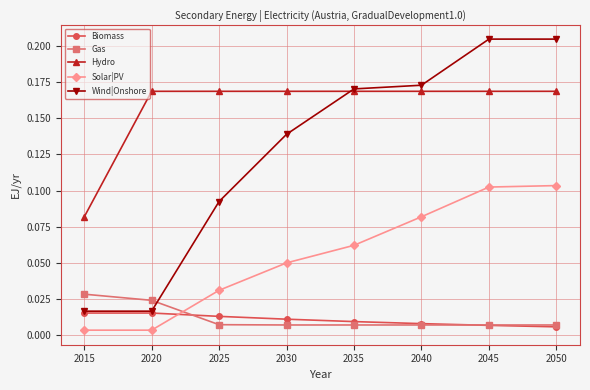

What are all the series names shown in the legend?

Biomass, Gas, Hydro, Solar|PV, Wind|Onshore